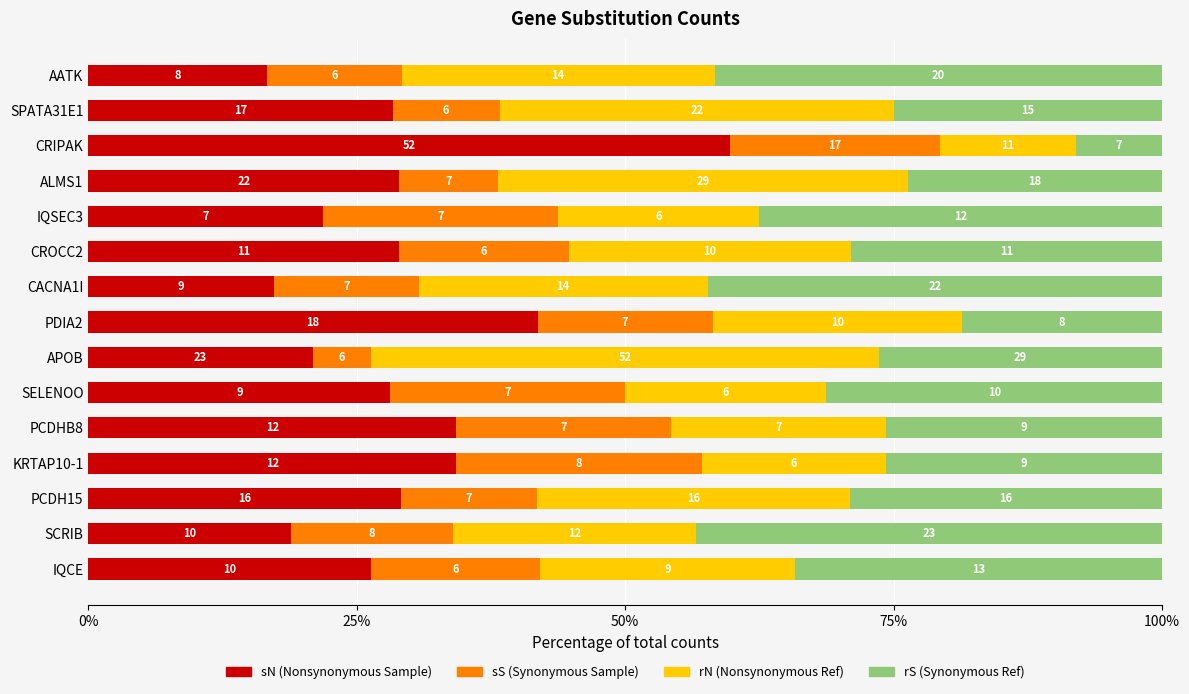

Which series has the widest spread of values?

sN (Nonsynonymous Sample)